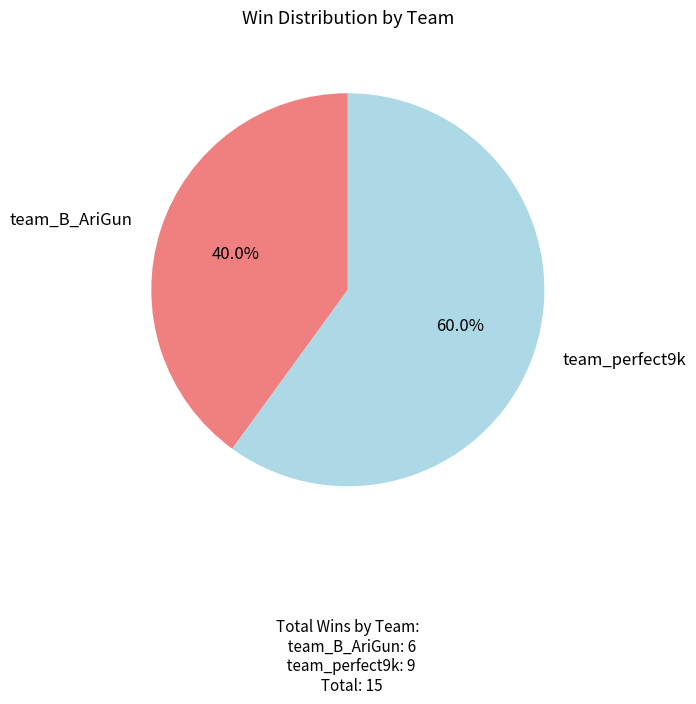

Count the number of slices in the pie.

2